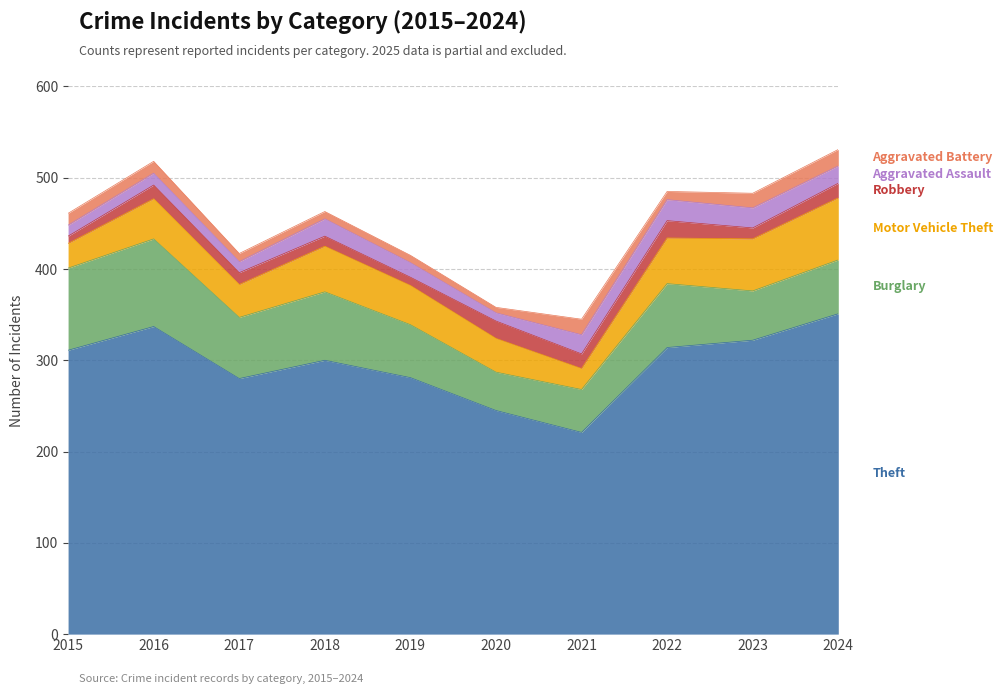

What is the spread (max minus min) of values at 2017?

271